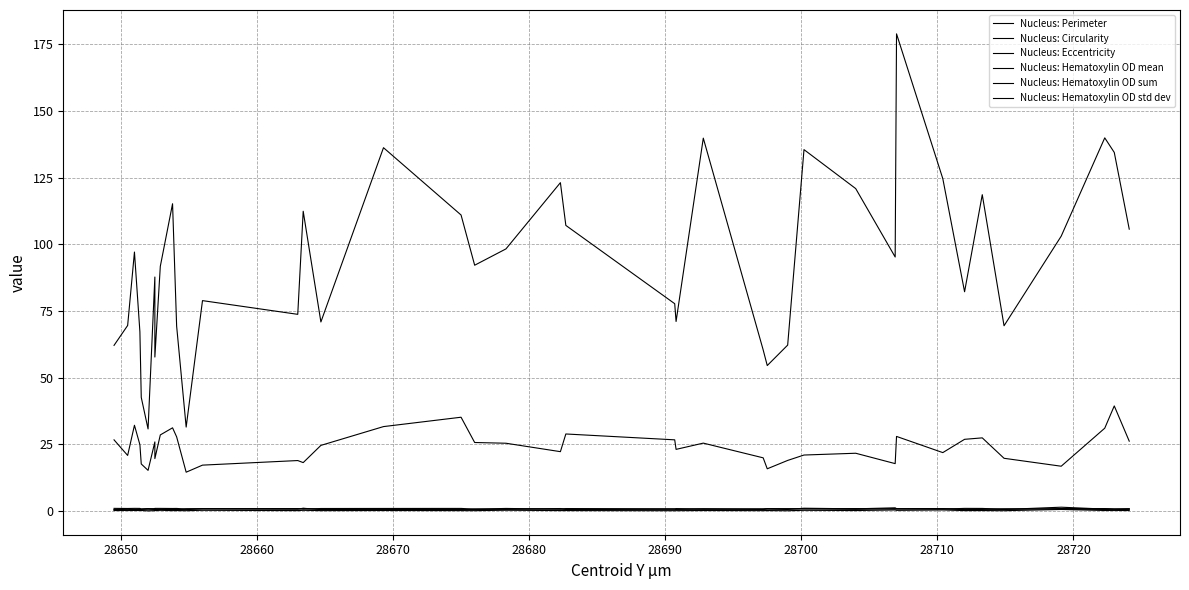

Where is the first local maximum for Nucleus: Eccentricity?

28660